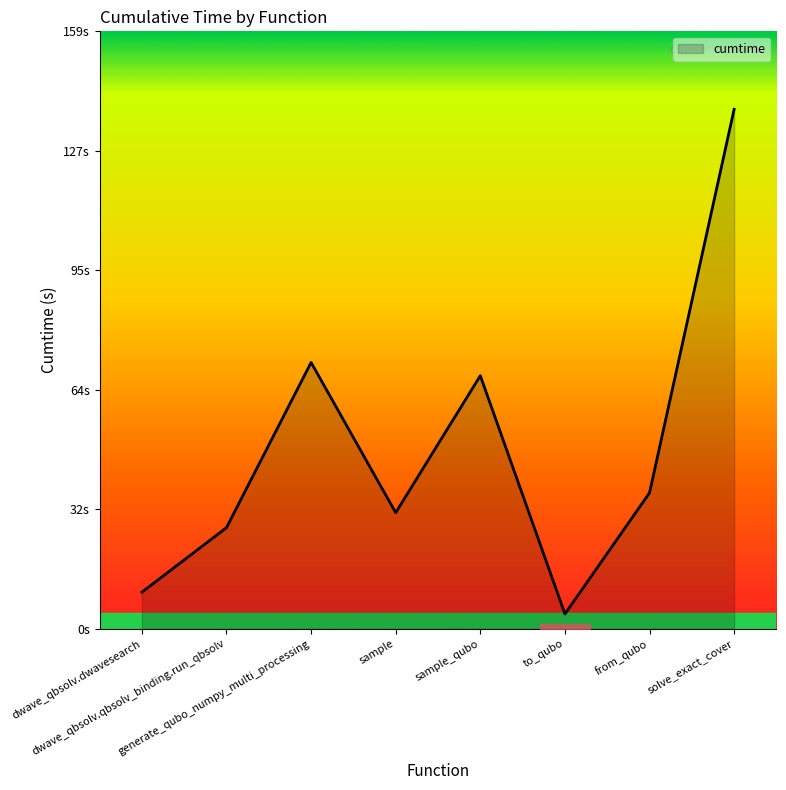

Rank the categories by value from lowest to highest.

to_qubo, dwave_qbsolv.dwavesearch, dwave_qbsolv.qbsolv_binding.run_qbsolv, sample, from_qubo, sample_qubo, generate_qubo_numpy_multi_processing, solve_exact_cover